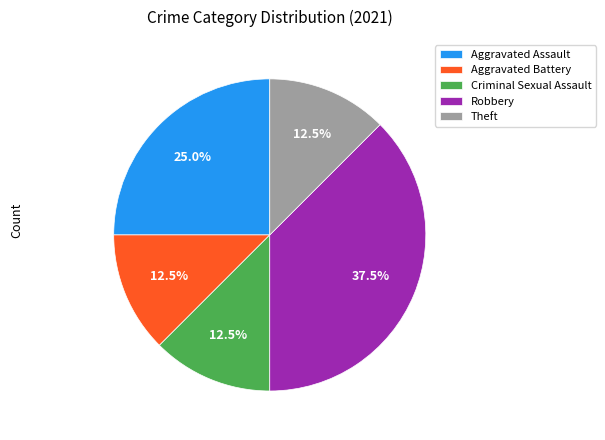

Does any single category account for the majority?

No